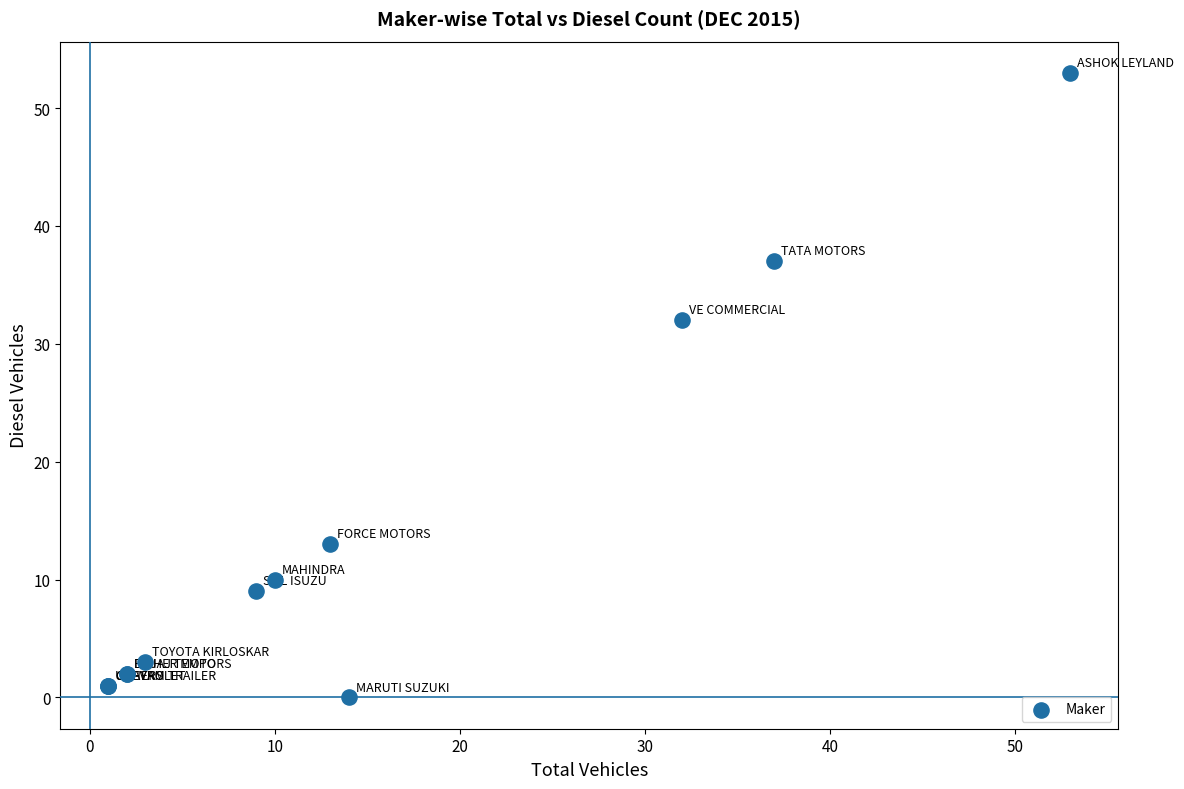

What Y value in the scatter plot is closest to 26?

32